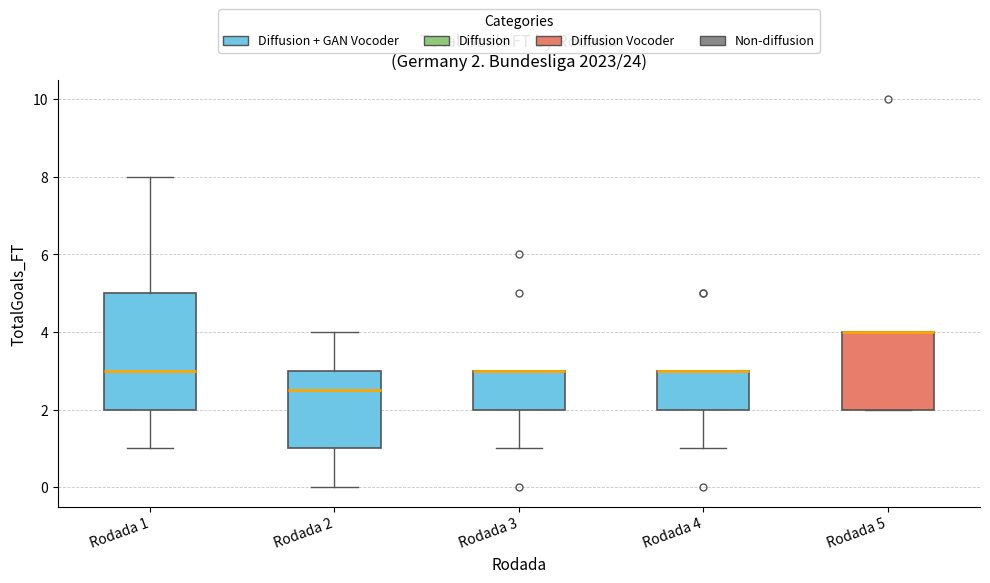

Comparing the boxes themselves (not the whiskers), which one is the tallest?

Rodada 1